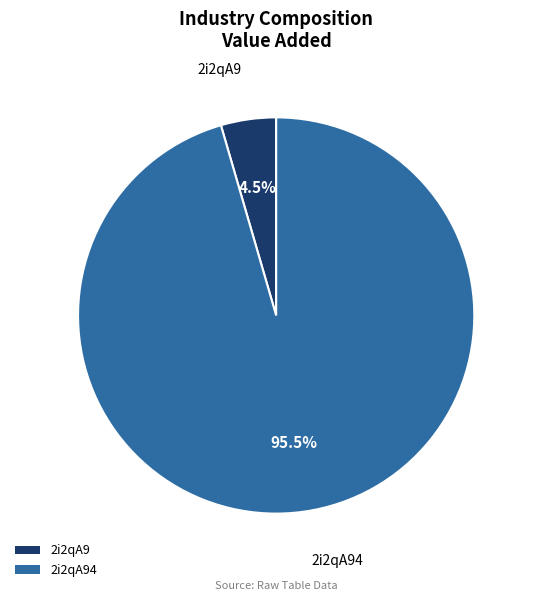

Is the sum of 2i2qA9 and 2i2qA94 greater than half?

Yes